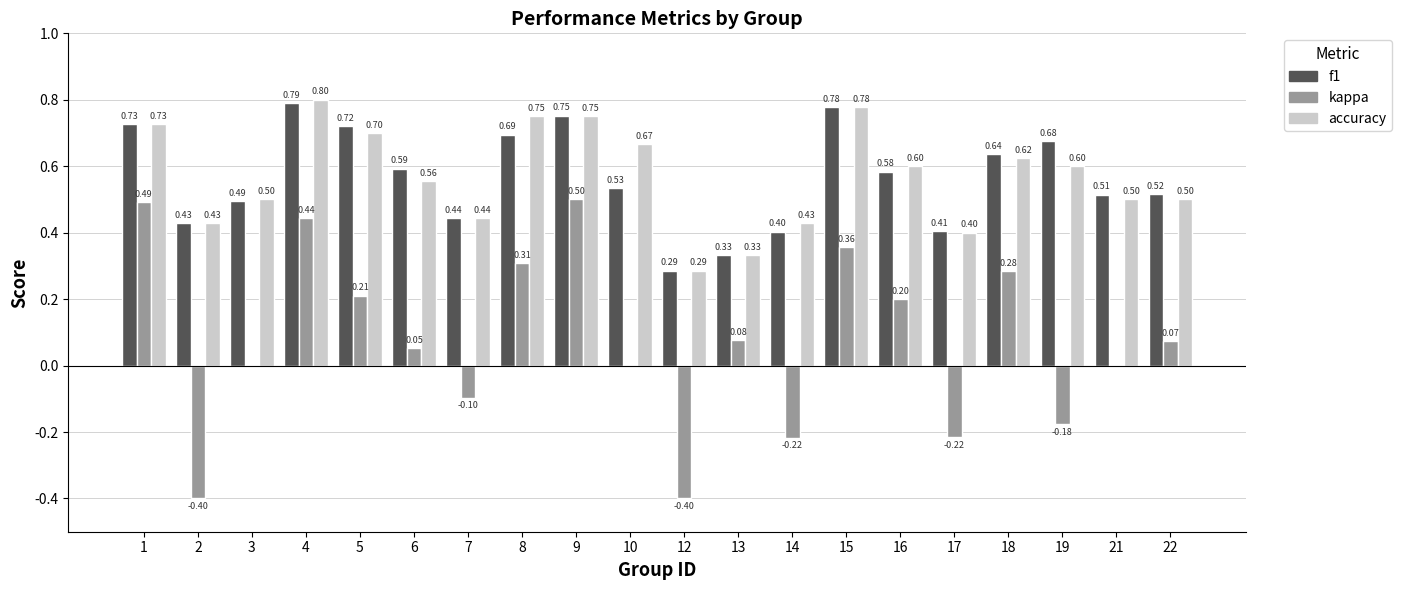

What is the average value of the accuracy series?

0.6